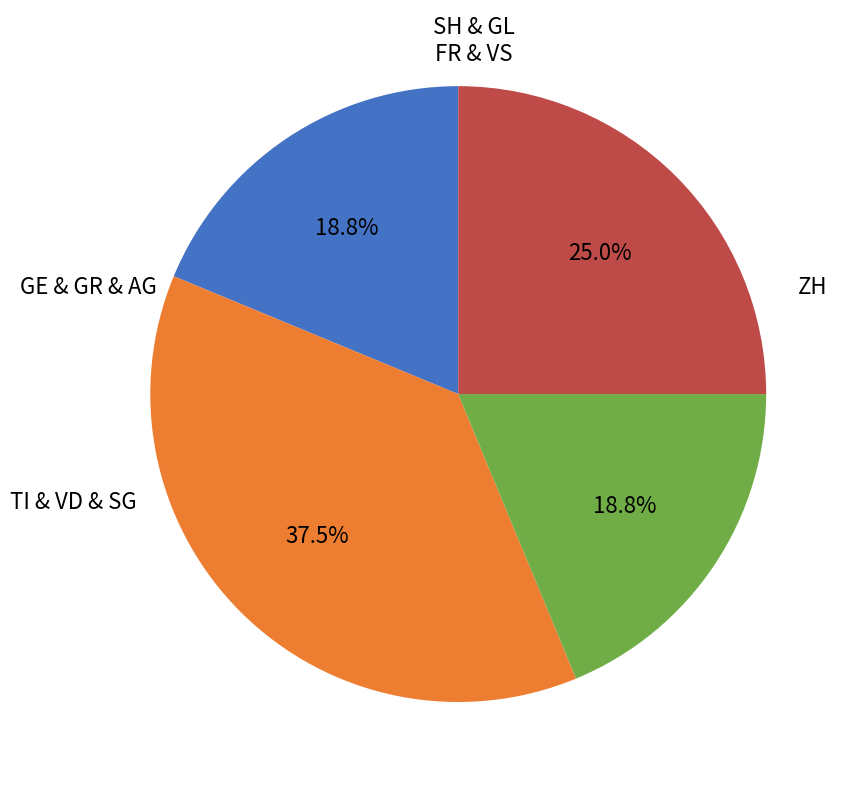

Is there a majority slice in this chart?

No